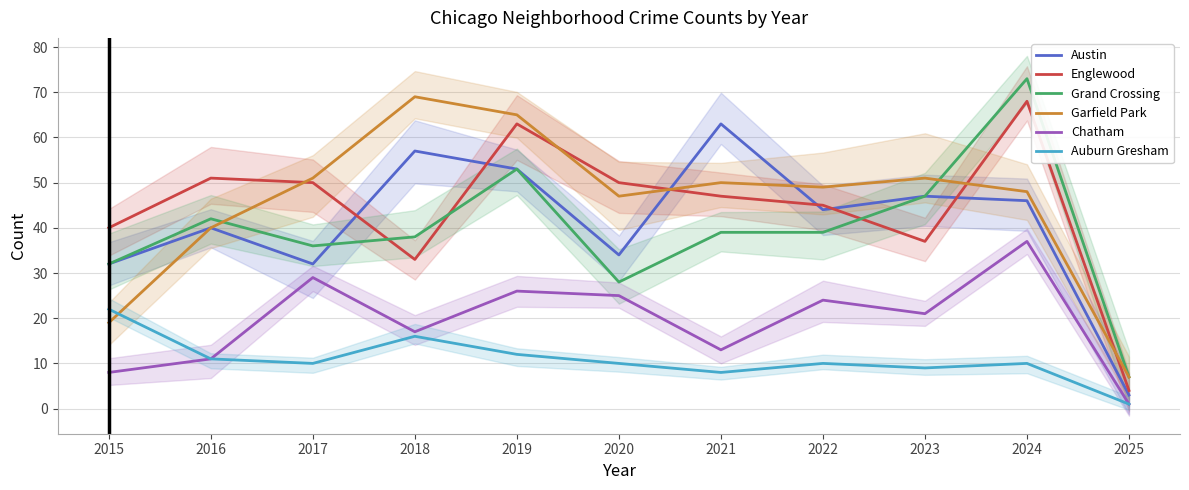

Where is the first local minimum for Chatham?

2018